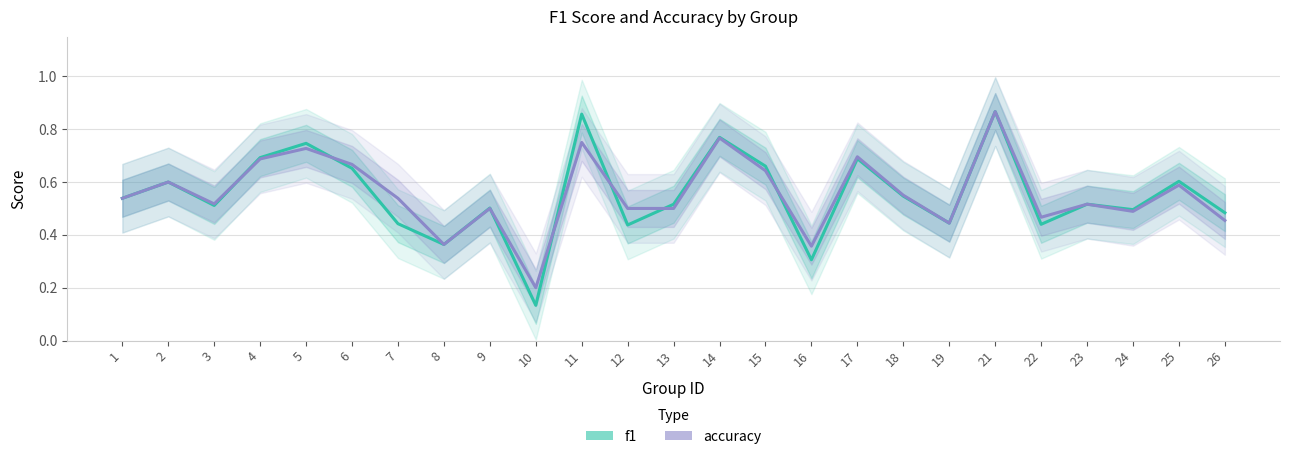

Where do accuracy and f1 first cross each other?

3 and 4